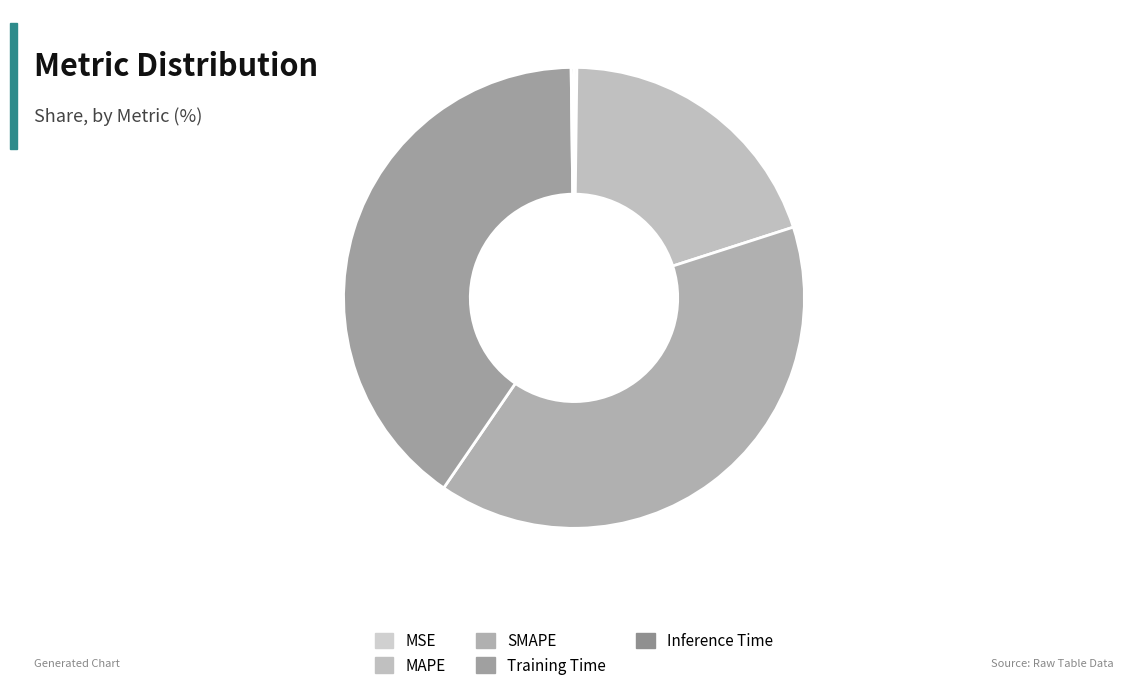

To the nearest percent, what percentage of the pie is MAPE?

20%